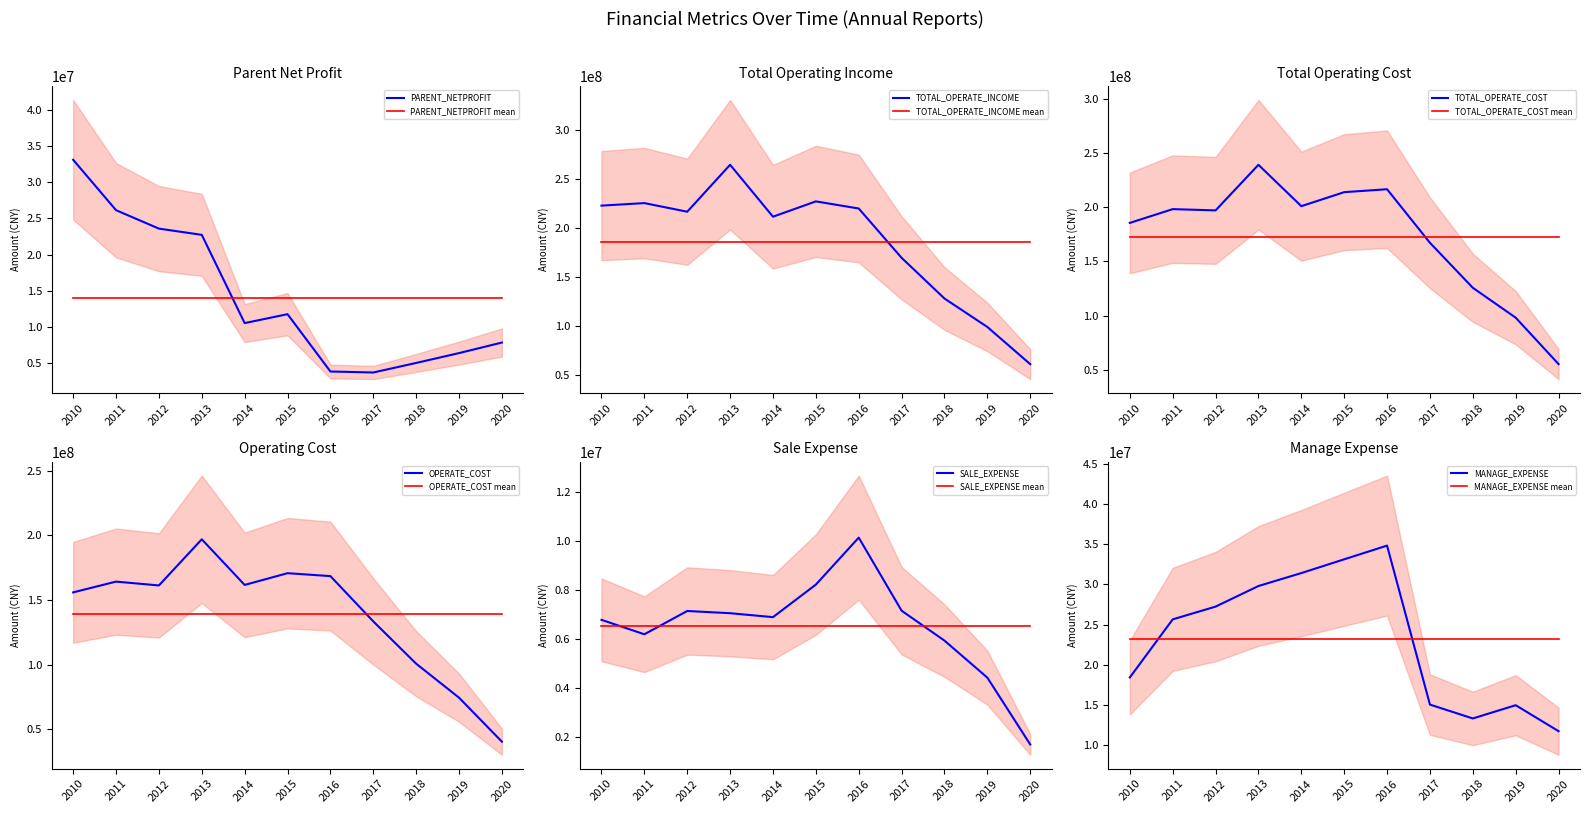

What is the maximum value for PARENT_NETPROFIT mean?

14035244.6